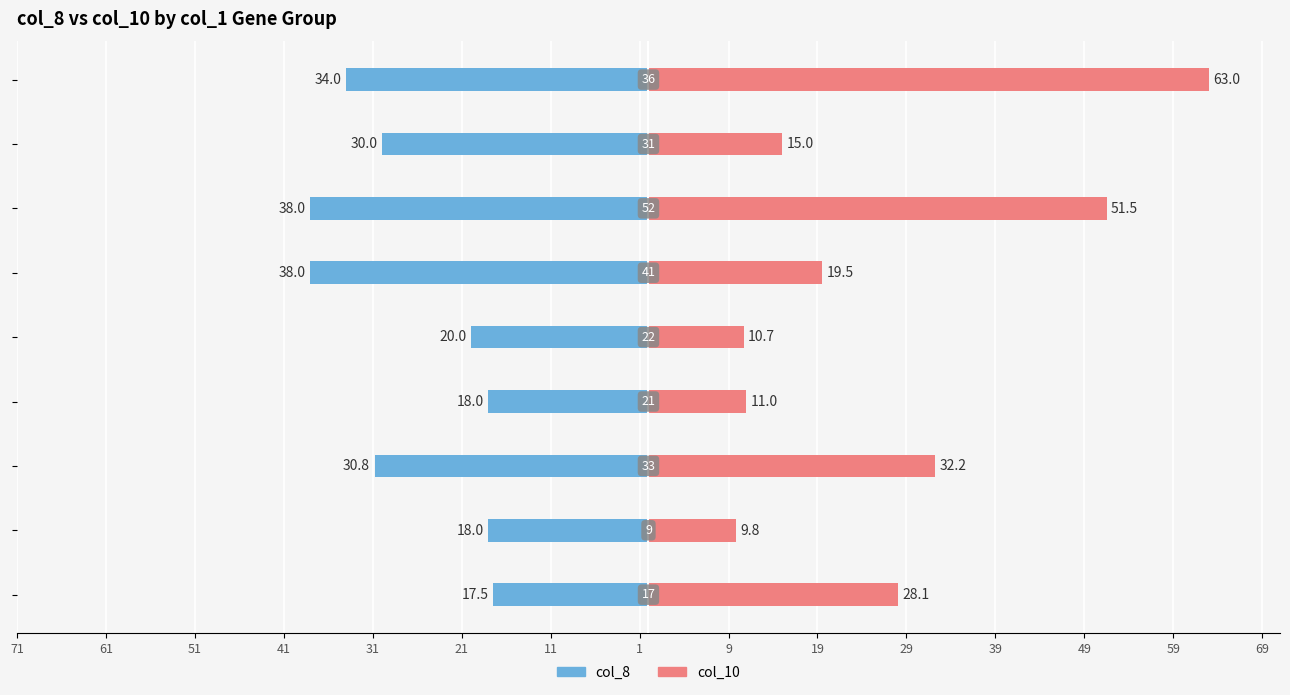

What is the maximum value shown in the chart?

63.0